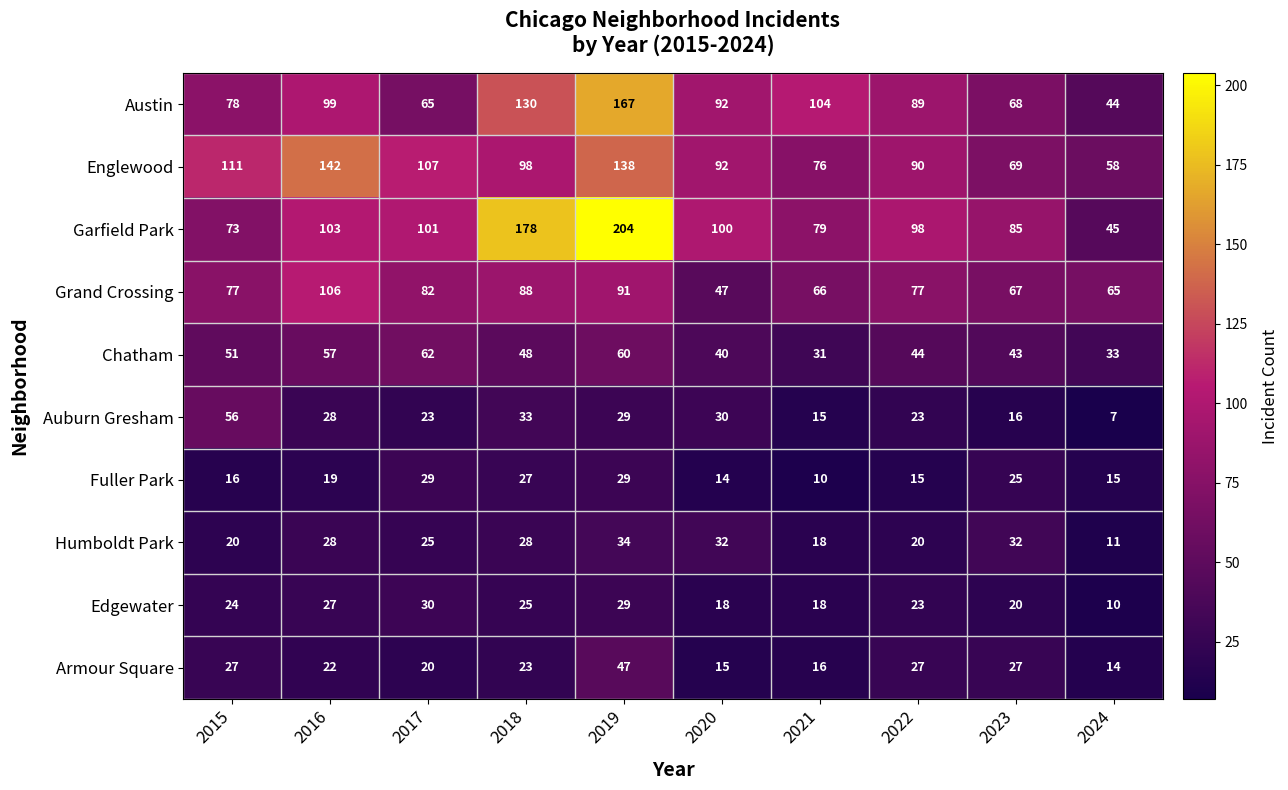

What is the spread (max minus min) of values at 2015?

95